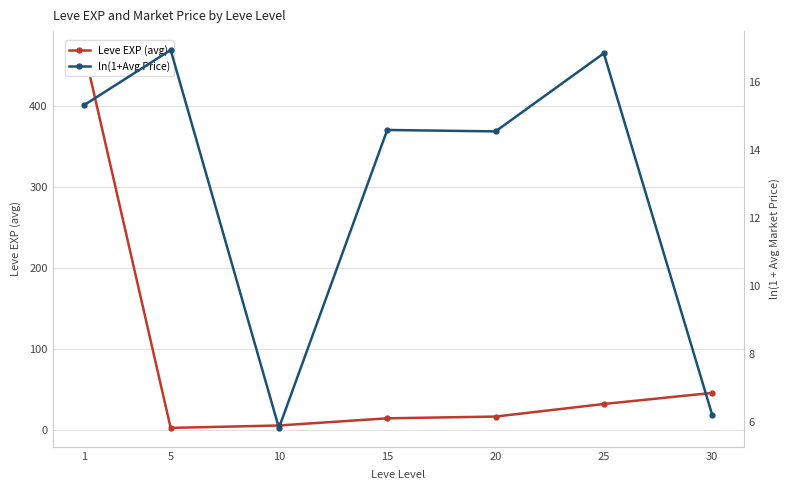

Rank the series at 15 from lowest to highest value.

Leve EXP (avg), ln(1+Avg Price)